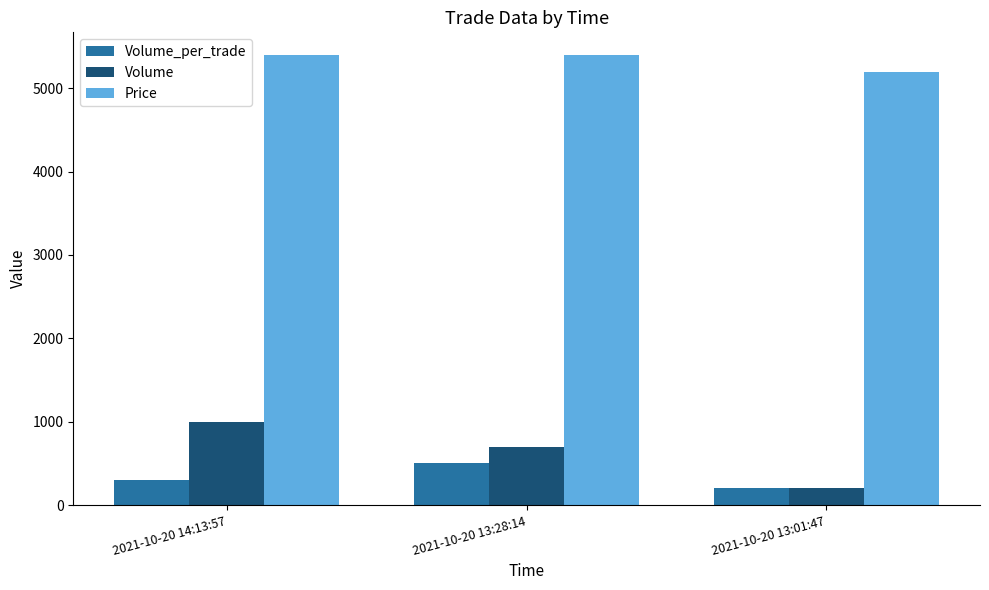

Which series has the largest total across all categories?

Price